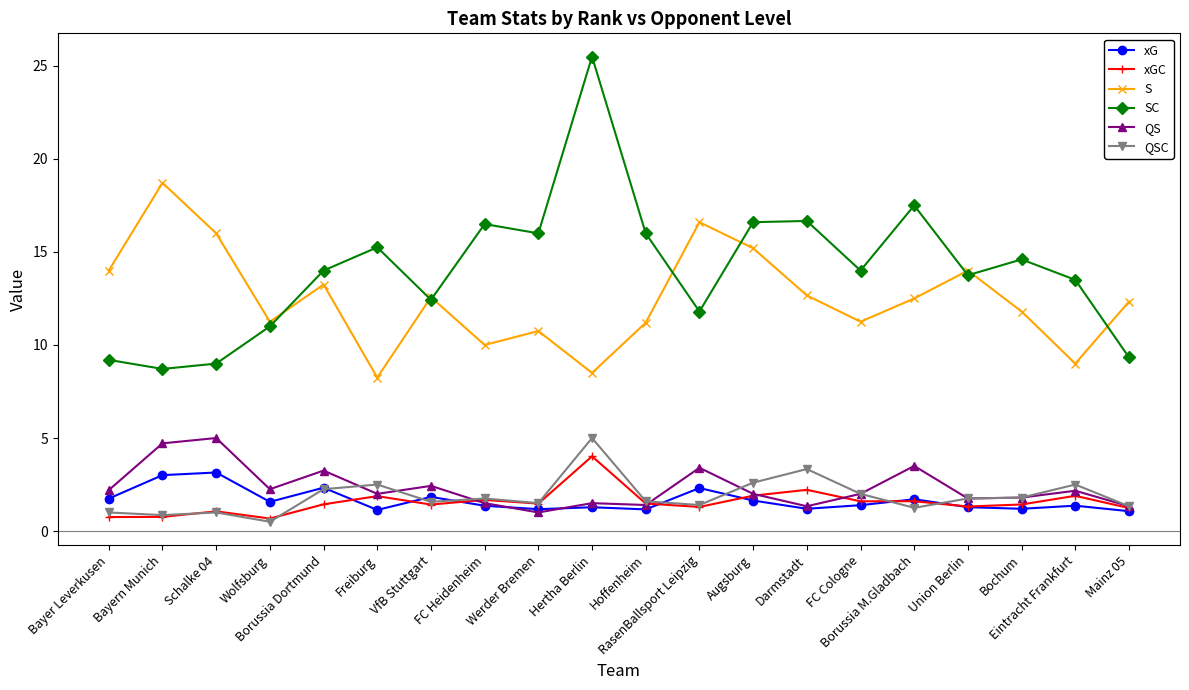

What is the label of the 15th point from the right?

Freiburg